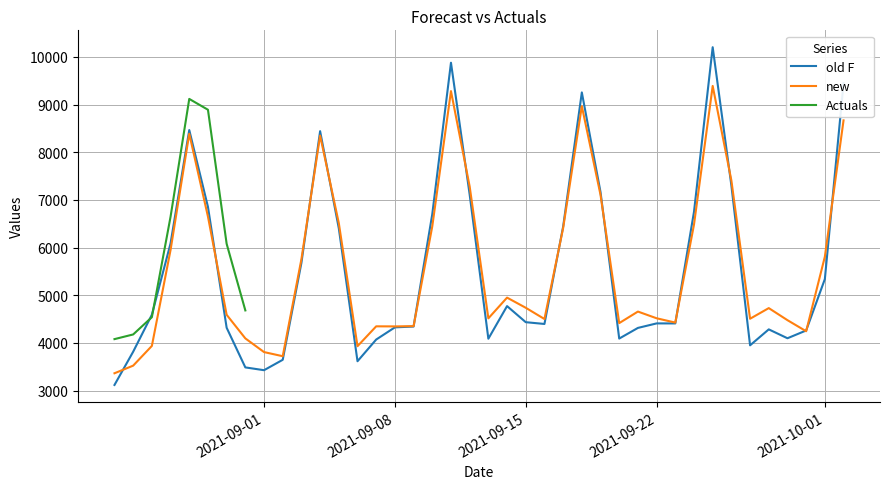

What is the maximum value for new?

9390.2